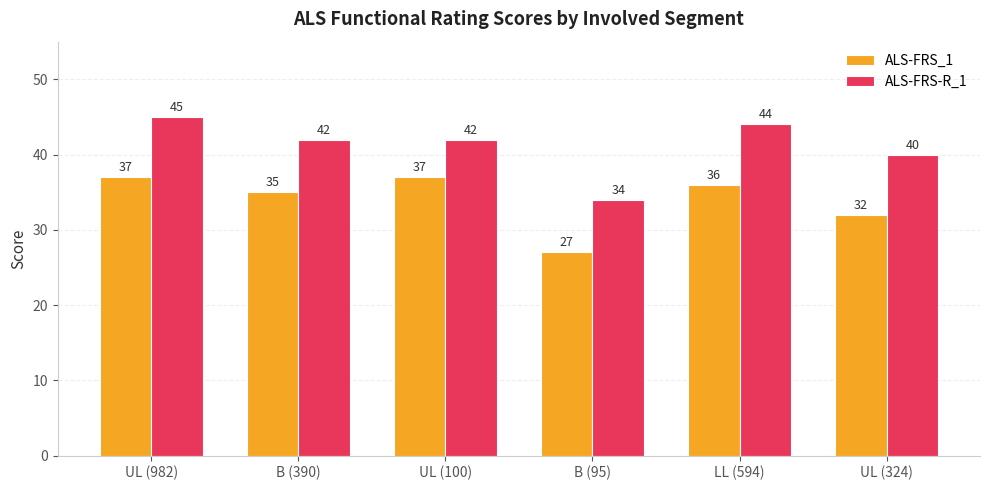

Is it true that ALS-FRS-R_1 equals 45 at UL (982)?

True